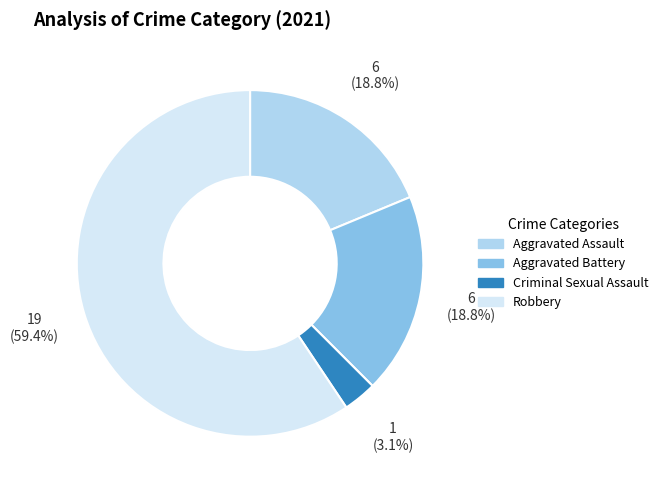

Between Aggravated Battery and Robbery, which is larger?

Robbery